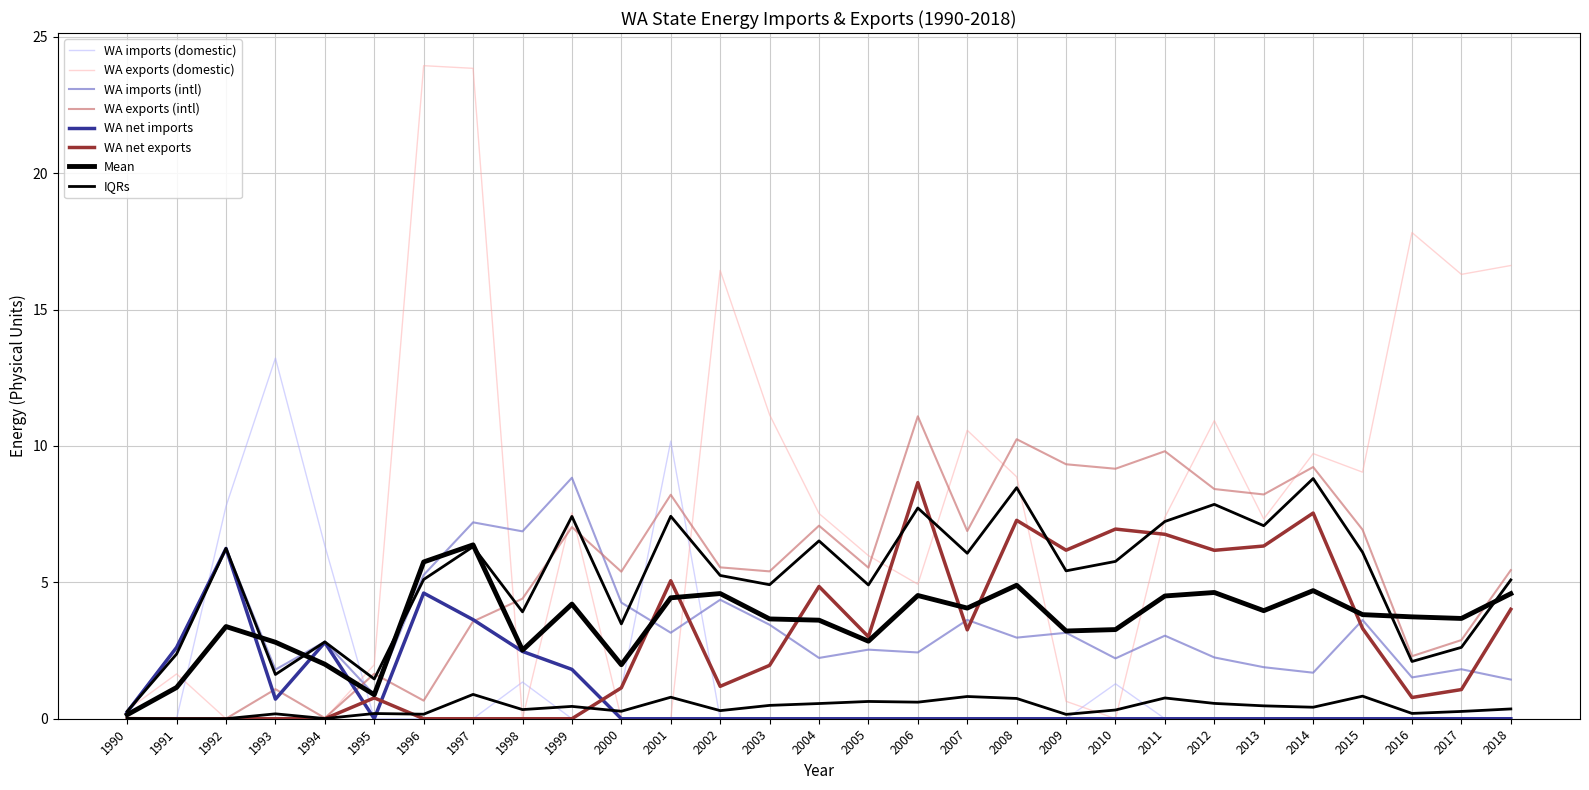

Reading right to left, transcribe all the data shown in this chart.

WA imports (domestic): 2018=0.0	2017=0.0	2016=0.0	2015=0.0	2014=0.0	2013=0.0	2012=0.0	2011=0.0	2010=1.3	2009=0.0	2008=0.0	2007=0.0	2006=0.0	2005=0.0	2004=0.0	2003=0.0	2002=0.0	2001=10.2	2000=1.1	1999=0.0	1998=1.3	1997=0.0	1996=0.0	1995=0.0	1994=6.3	1993=13.2	1992=7.8	1991=0.0	1990=0.0
WA exports (domestic): 2018=16.6	2017=16.3	2016=17.8	2015=9.0	2014=9.7	2013=7.3	2012=10.9	2011=7.4	2010=0.0	2009=0.6	2008=8.9	2007=10.6	2006=4.9	2005=6.0	2004=7.5	2003=11.1	2002=16.4	2001=0.0	2000=0.0	1999=7.5	1998=0.0	1997=23.8	1996=23.9	1995=2.0	1994=0.0	1993=0.0	1992=0.0	1991=1.6	1990=0.3
WA imports (intl): 2018=1.4	2017=1.8	2016=1.5	2015=3.6	2014=1.7	2013=1.9	2012=2.2	2011=3.0	2010=2.2	2009=3.2	2008=3.0	2007=3.6	2006=2.4	2005=2.5	2004=2.2	2003=3.4	2002=4.4	2001=3.2	2000=4.3	1999=8.8	1998=6.9	1997=7.2	1996=5.3	1995=0.9	1994=2.8	1993=1.8	1992=6.2	1991=2.6	1990=0.3
WA exports (intl): 2018=5.4	2017=2.9	2016=2.3	2015=6.9	2014=9.2	2013=8.2	2012=8.4	2011=9.8	2010=9.2	2009=9.3	2008=10.2	2007=6.9	2006=11.1	2005=5.5	2004=7.1	2003=5.4	2002=5.5	2001=8.2	2000=5.4	1999=7.0	1998=4.4	1997=3.6	1996=0.7	1995=1.6	1994=0.0	1993=1.1	1992=0.0	1991=0.0	1990=0.0
WA net imports: 2018=0.0	2017=0.0	2016=0.0	2015=0.0	2014=0.0	2013=0.0	2012=0.0	2011=0.0	2010=0.0	2009=0.0	2008=0.0	2007=0.0	2006=0.0	2005=0.0	2004=0.0	2003=0.0	2002=0.0	2001=0.0	2000=0.0	1999=1.8	1998=2.5	1997=3.6	1996=4.6	1995=0.0	1994=2.8	1993=0.7	1992=6.2	1991=2.6	1990=0.2
WA net exports: 2018=4.0	2017=1.1	2016=0.8	2015=3.3	2014=7.5	2013=6.3	2012=6.2	2011=6.8	2010=7.0	2009=6.2	2008=7.3	2007=3.3	2006=8.7	2005=3.0	2004=4.8	2003=2.0	2002=1.2	2001=5.1	2000=1.1	1999=0.0	1998=0.0	1997=0.0	1996=0.0	1995=0.8	1994=0.0	1993=0.0	1992=0.0	1991=0.0	1990=0.0